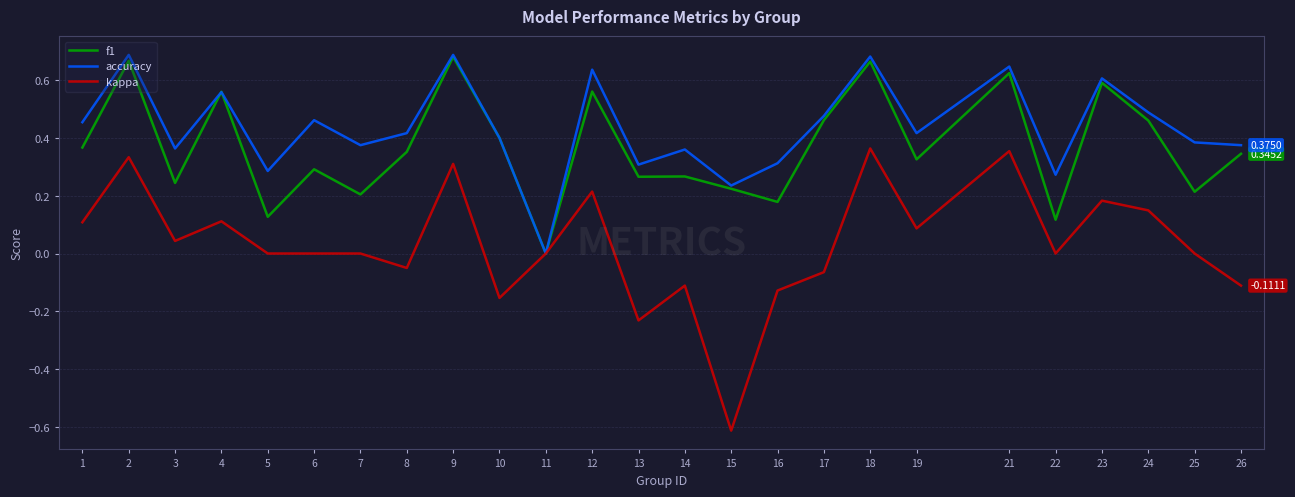

How many lines are shown in the chart?

3